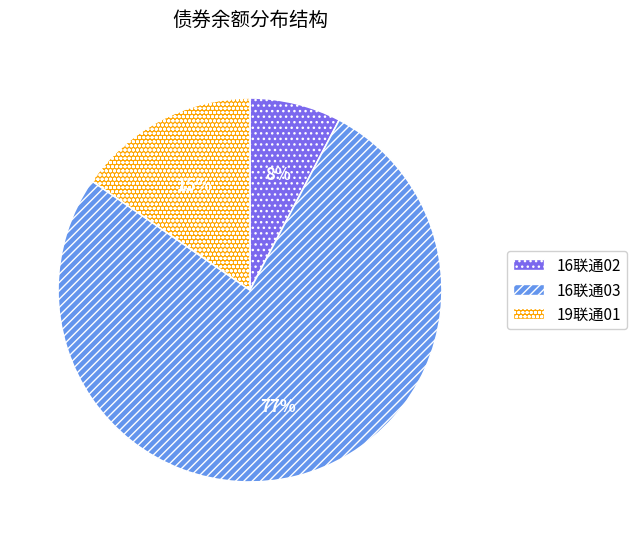

Which has a higher value, 19联通01 or 16联通03?

16联通03